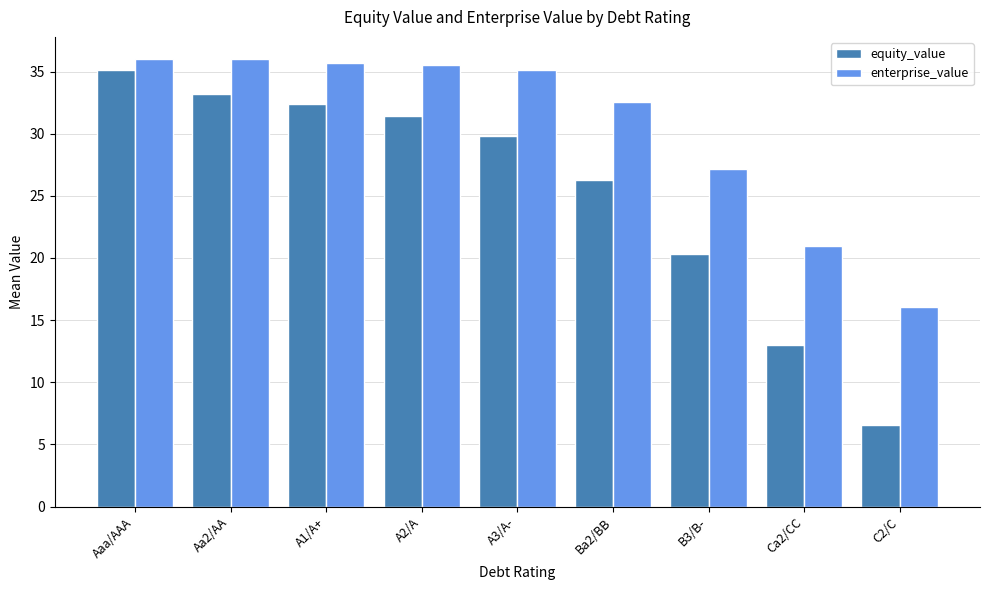

Which series changed the most between A2/A and C2/C?

equity_value